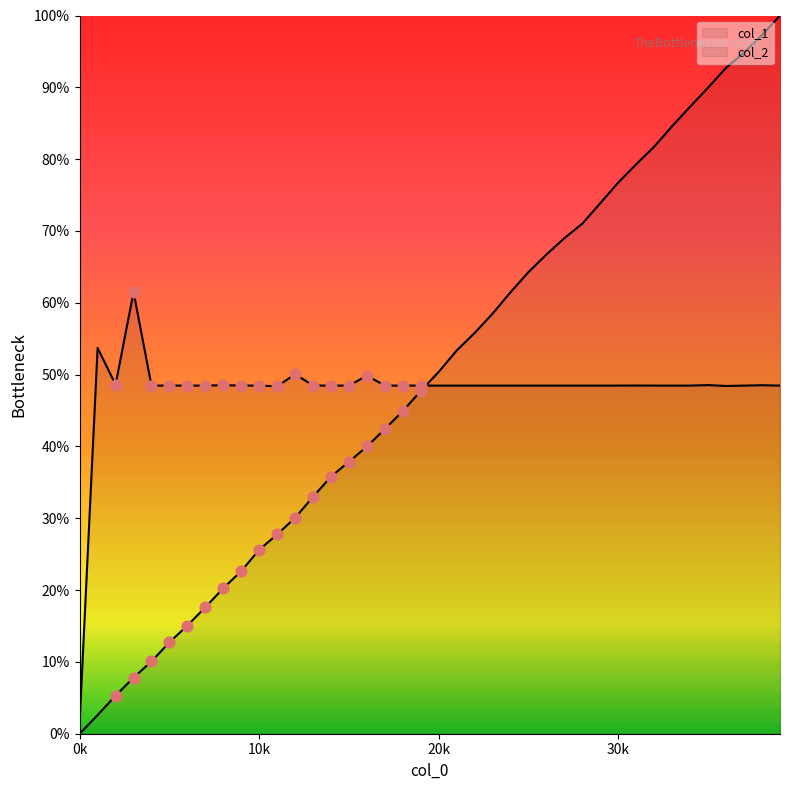

What are all the series names shown in the legend?

col_1, col_2